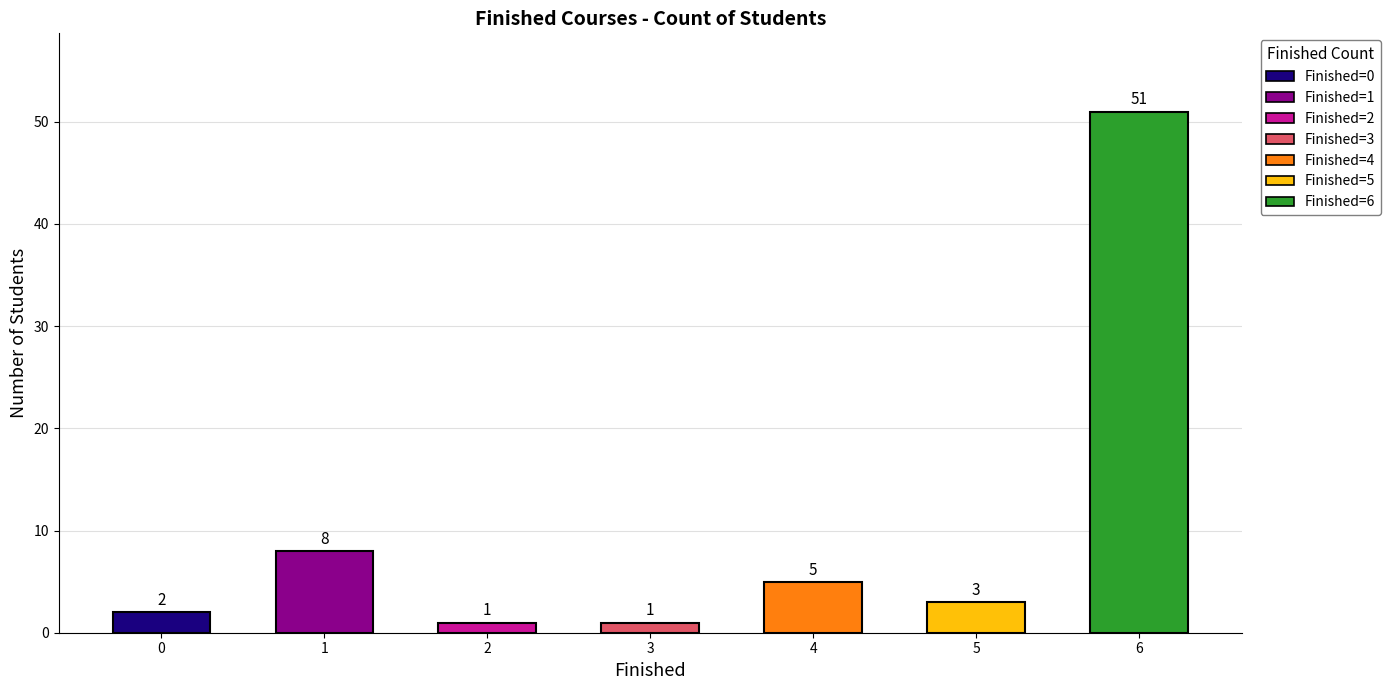

Is it true that the value at 6 is 75?

False